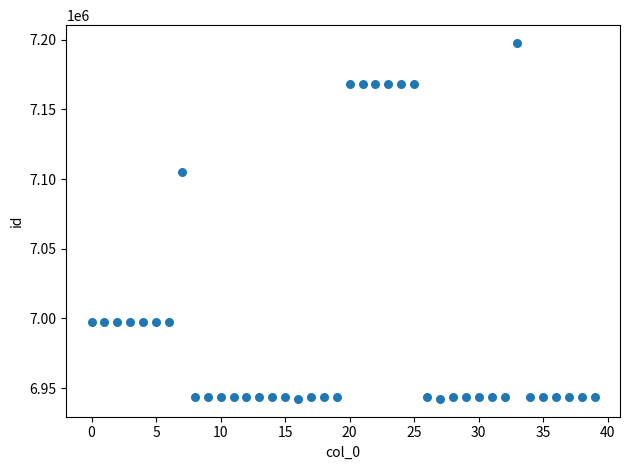

What Y value in the scatter plot is closest to 7069917?

7105152